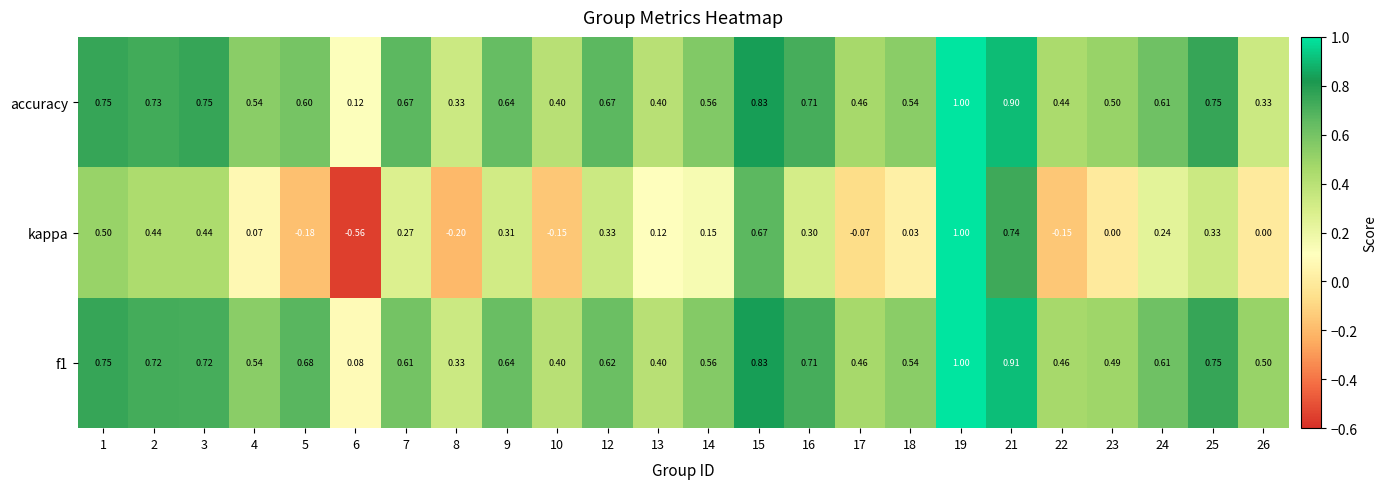

At which category is the sum across all series the highest?

19